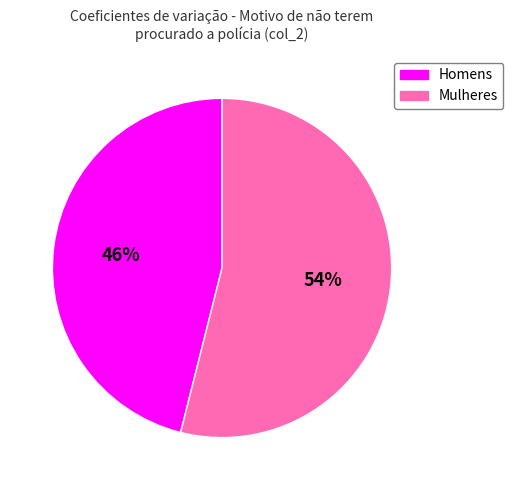

Is there a majority slice in this chart?

Yes